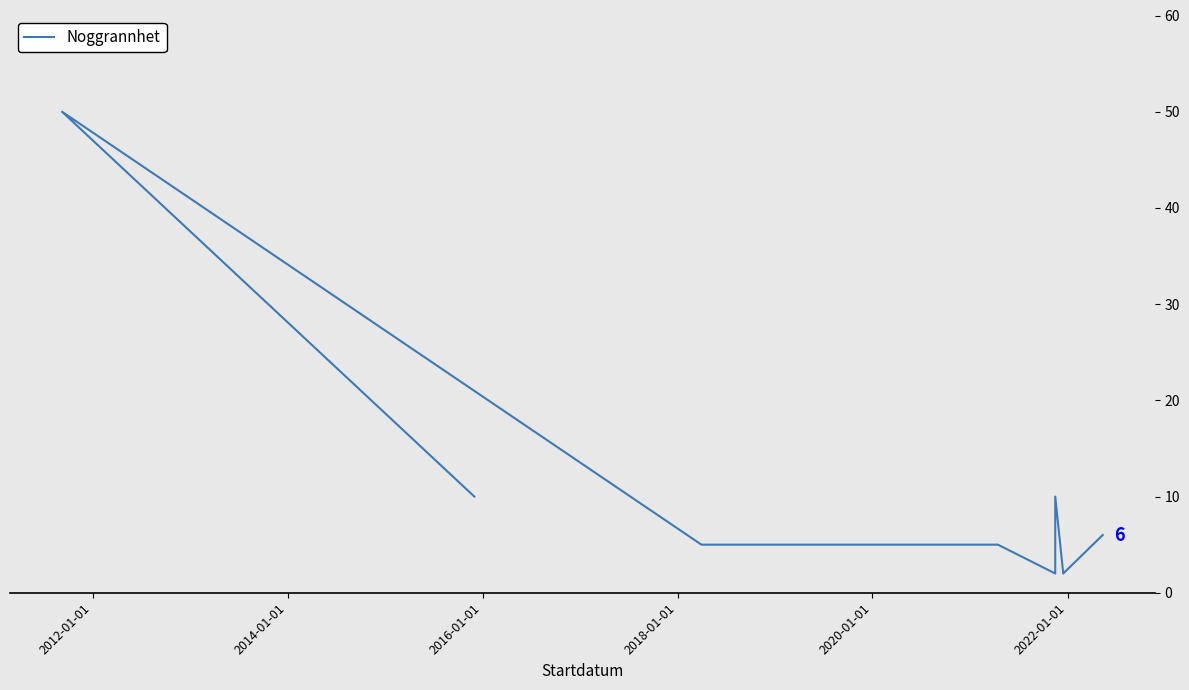

Reading left to right, what are all the values shown in this chart?

10	10	50	50	50	50	50	50	50	50	50	50	50	50	50	5	5	5	5	5	5	5	5	2	2	2	2	10	2	6